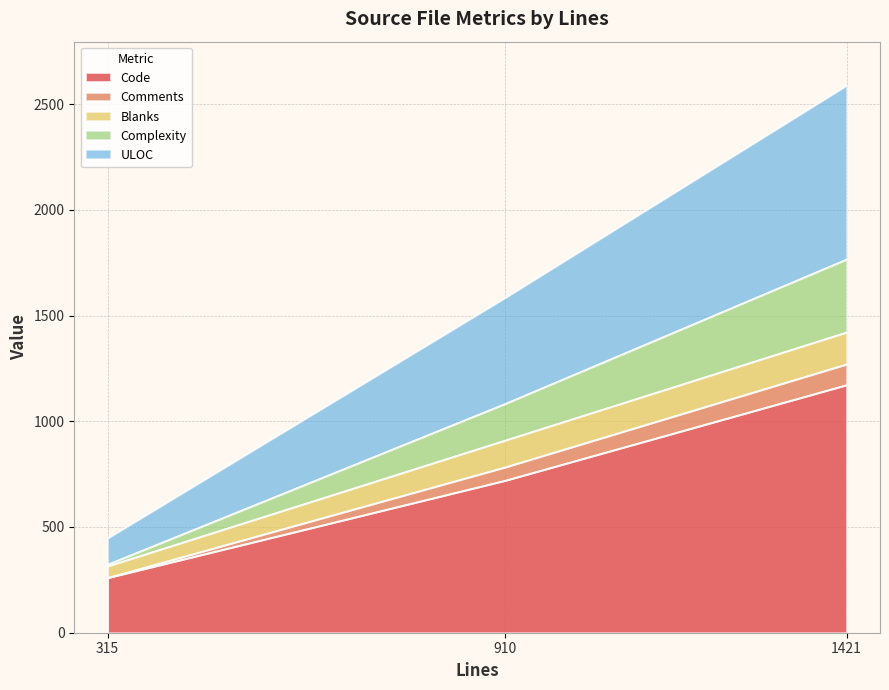

At which label is Code closest to 716?

910